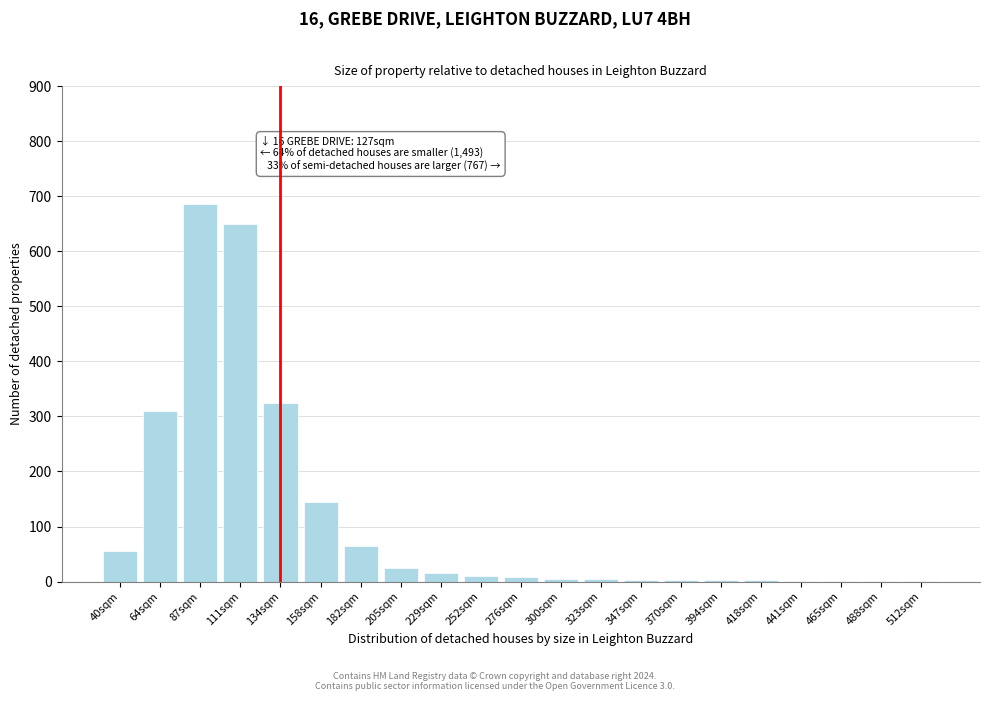

True or false: the data shows 218 at 111sqm.

False